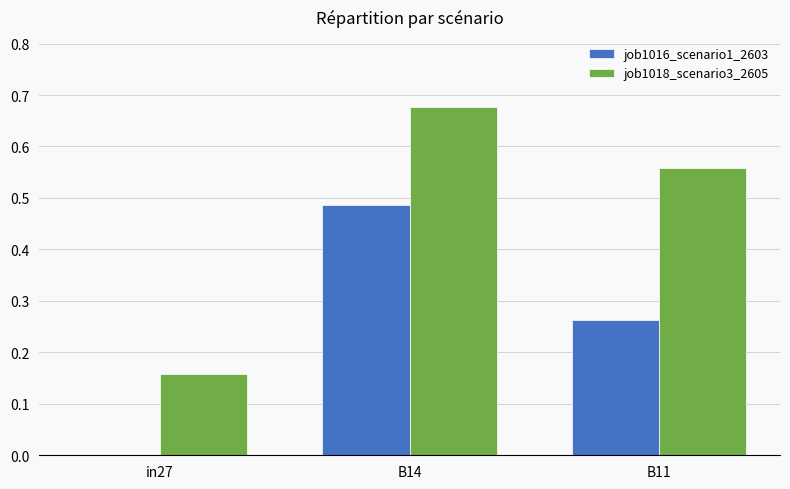

Which series has the largest total across all categories?

job1018_scenario3_2605